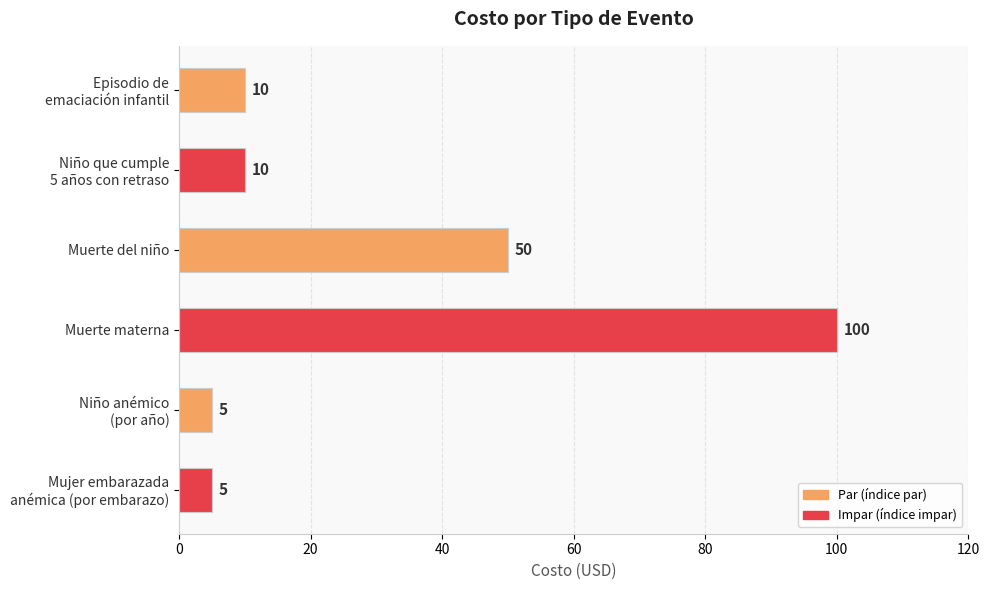

What is the sum of all values?

180